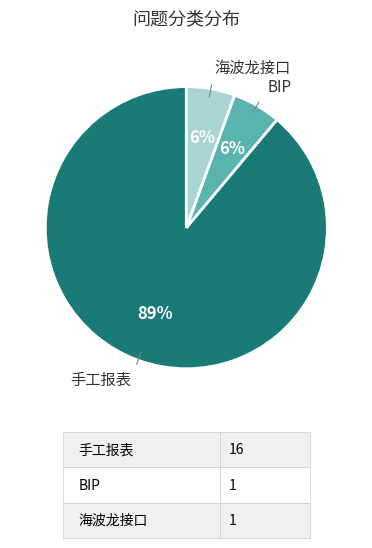

Is there a majority slice in this chart?

Yes